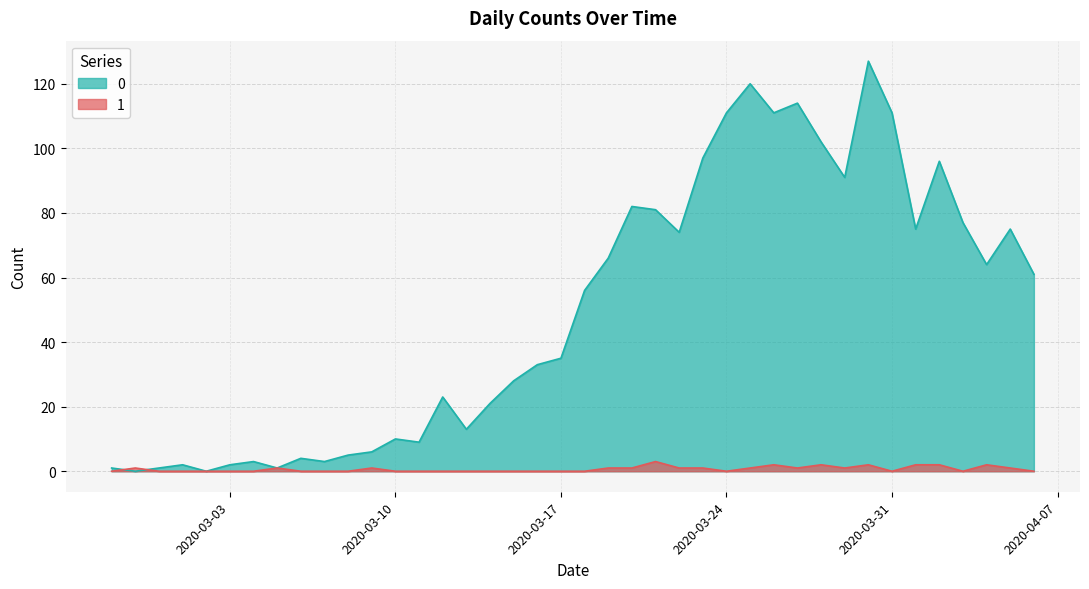

The value of 1 at 2020-03-28 is 3. True or false?

False